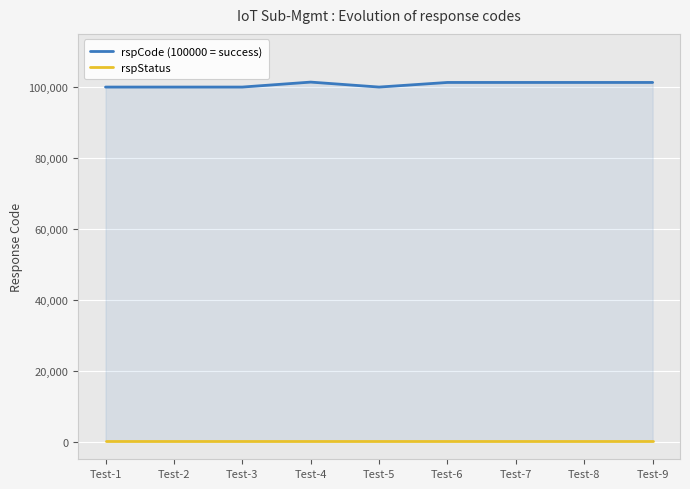

True or false: rspCode (100000 = success) and rspStatus intersect in this chart.

False